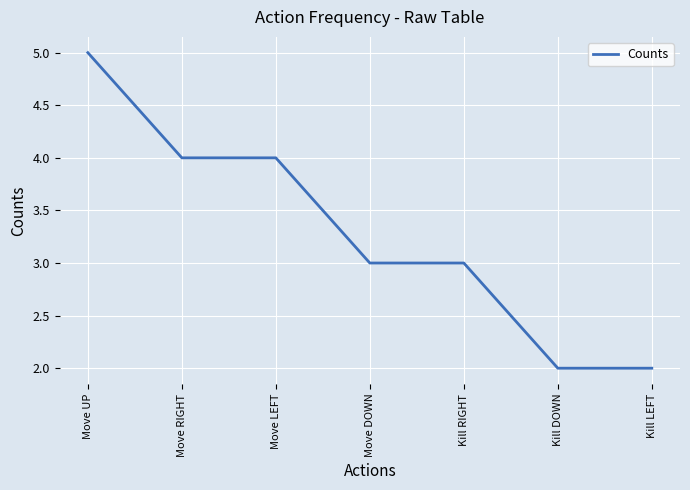

What is the average value?

3